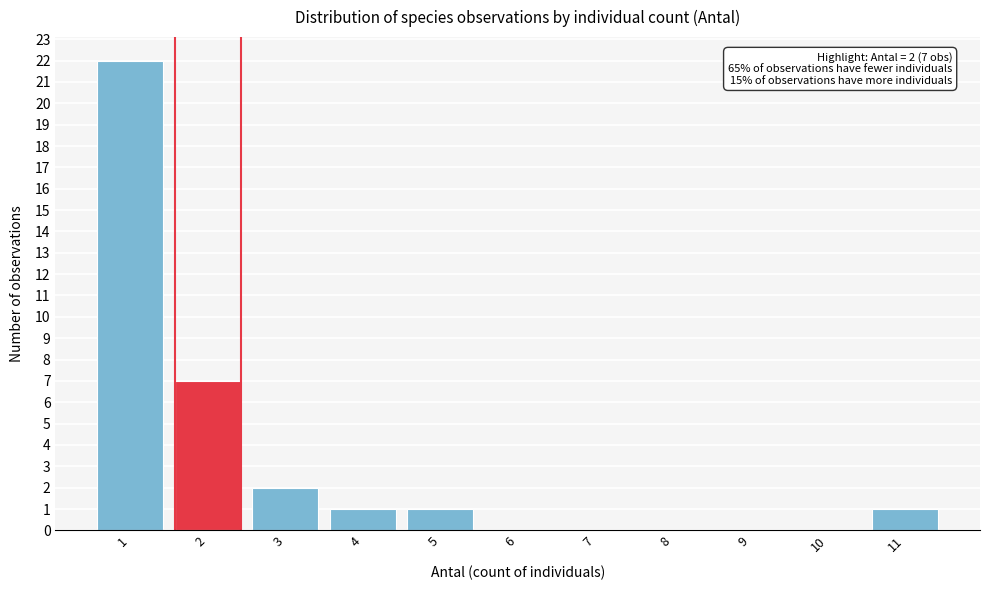

Over which range of the x-axis is the bar tallest?

0.5 to 1.5